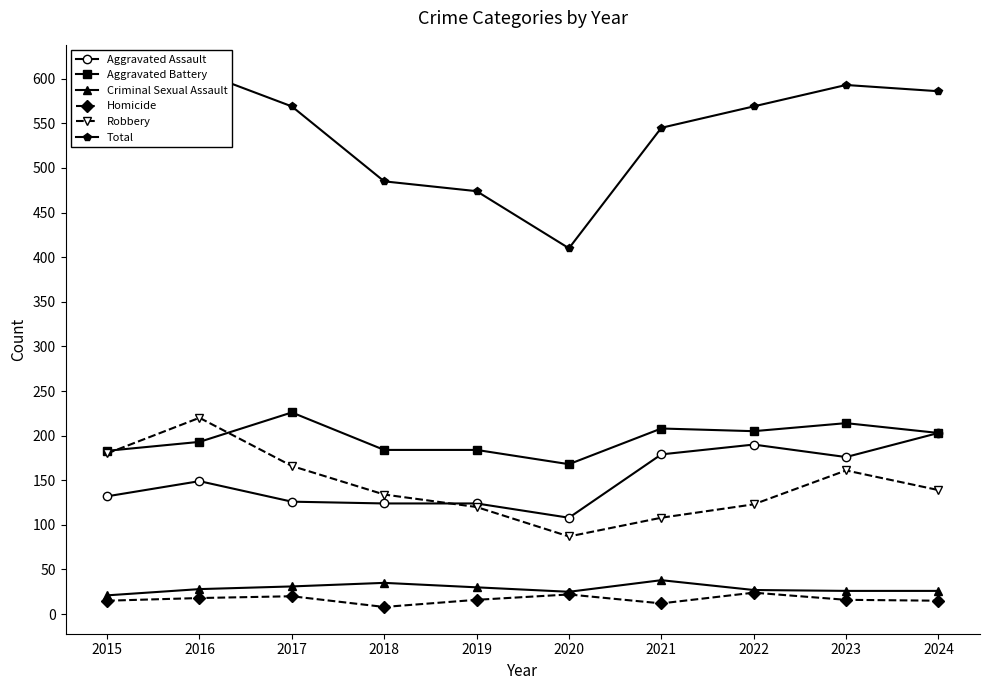

Is this an area chart (filled region under the line)?

No